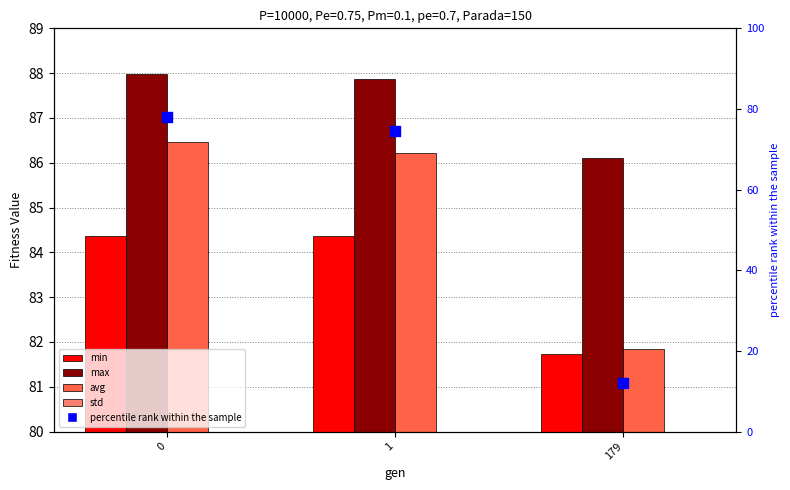

Which series reaches the minimum Y coordinate?

std